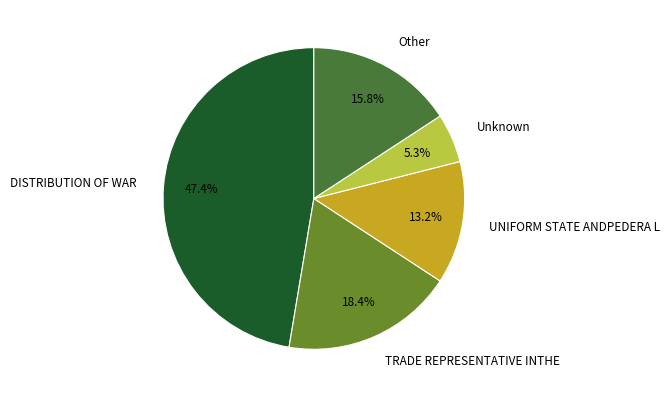

Combined, what portion of the pie is DISTRIBUTION OF WAR and Unknown?

52.6%